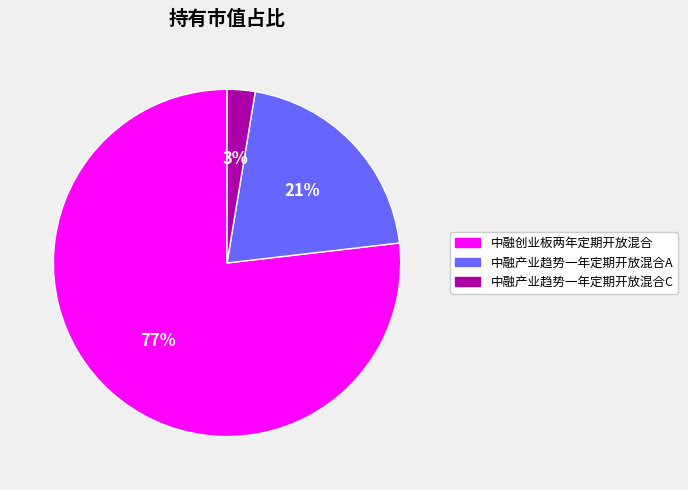

To the nearest percent, what portion does 中融产业趋势一年定期开放混合A represent?

21%